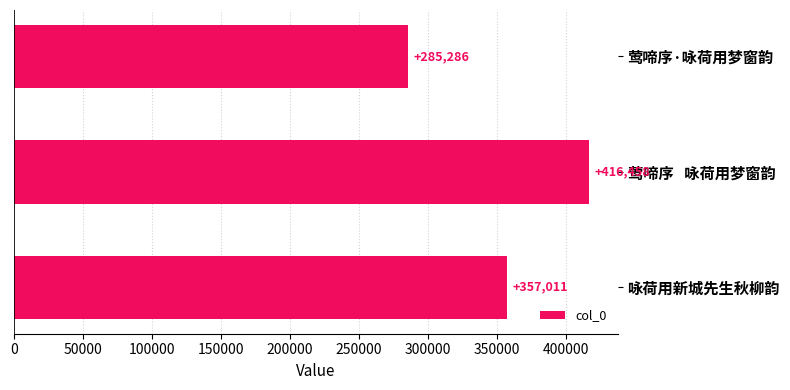

What is the average value?

352918